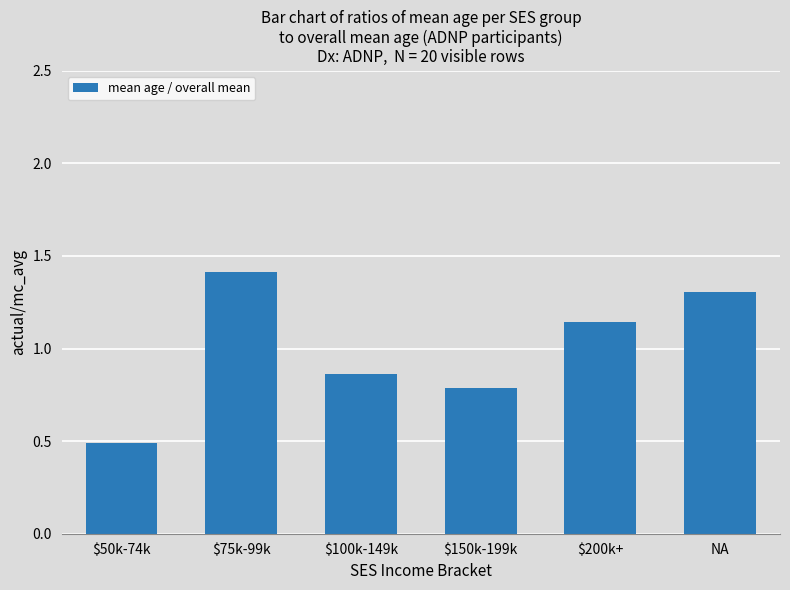

How many bars are there in total?

6